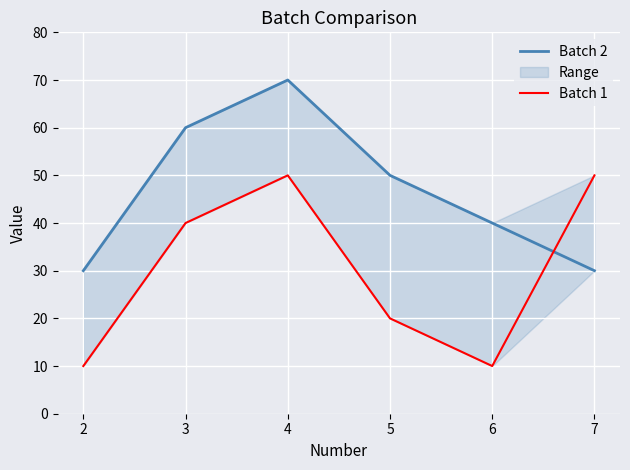

Between which two adjacent categories do Batch 2 and Batch 1 first intersect?

6 and 7